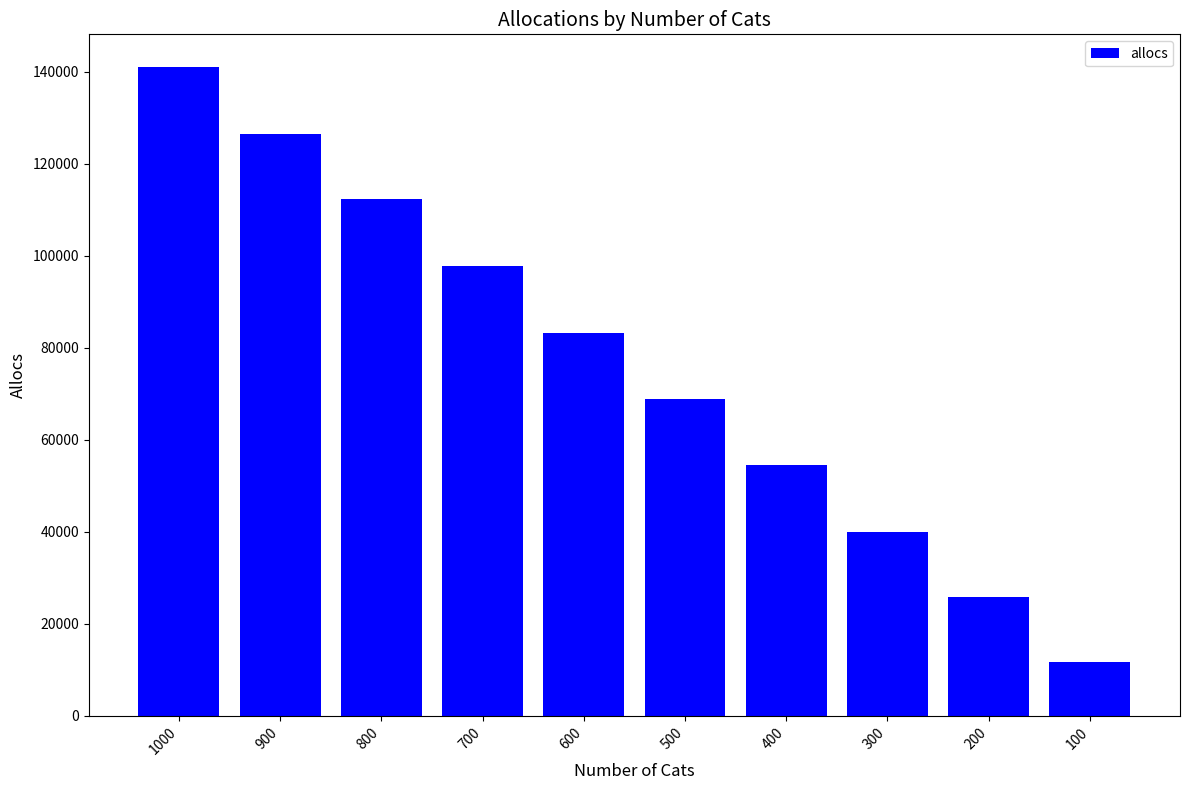

Rank the categories by value from highest to lowest.

1000, 900, 800, 700, 600, 500, 400, 300, 200, 100